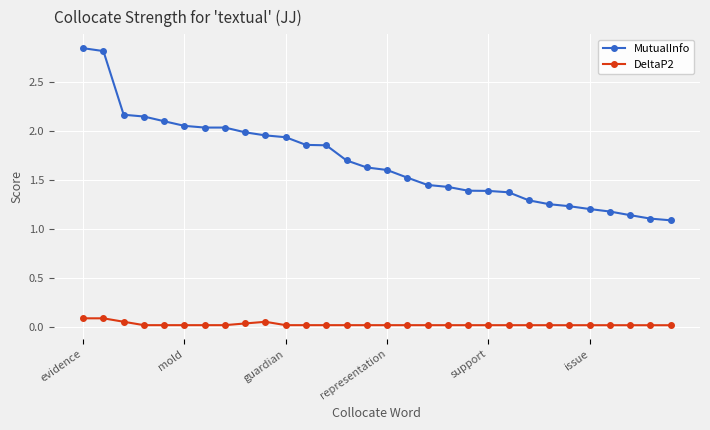

What is the average value of the MutualInfo series?

1.7